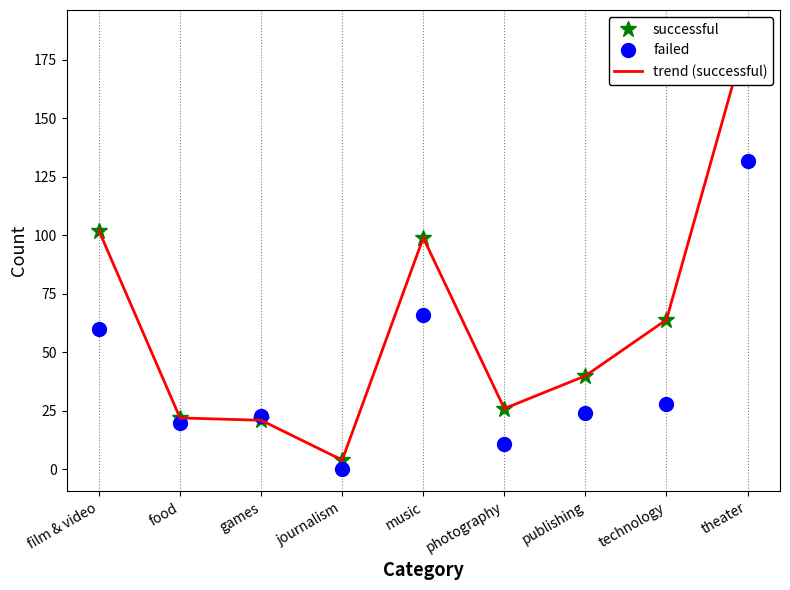

In trend (successful), how many points are lower than both neighbors (excluding endpoints)?

2